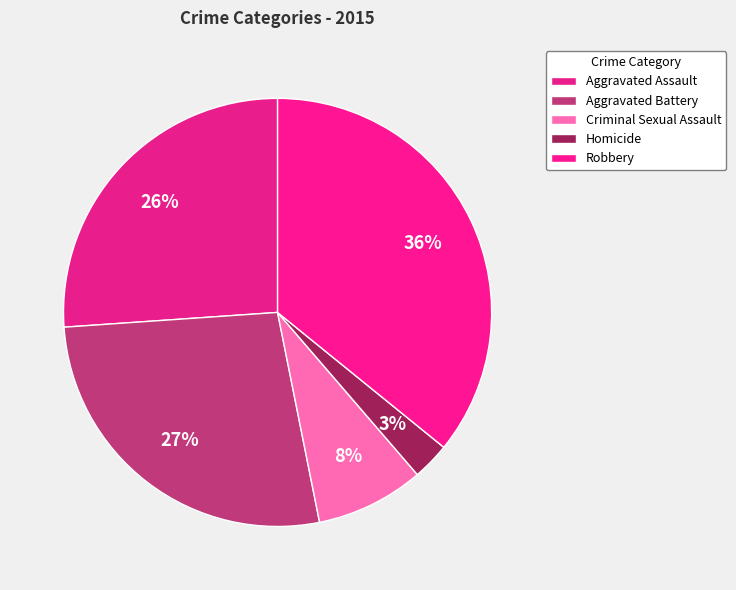

What is the total percentage of Homicide and Aggravated Battery?

29.9%